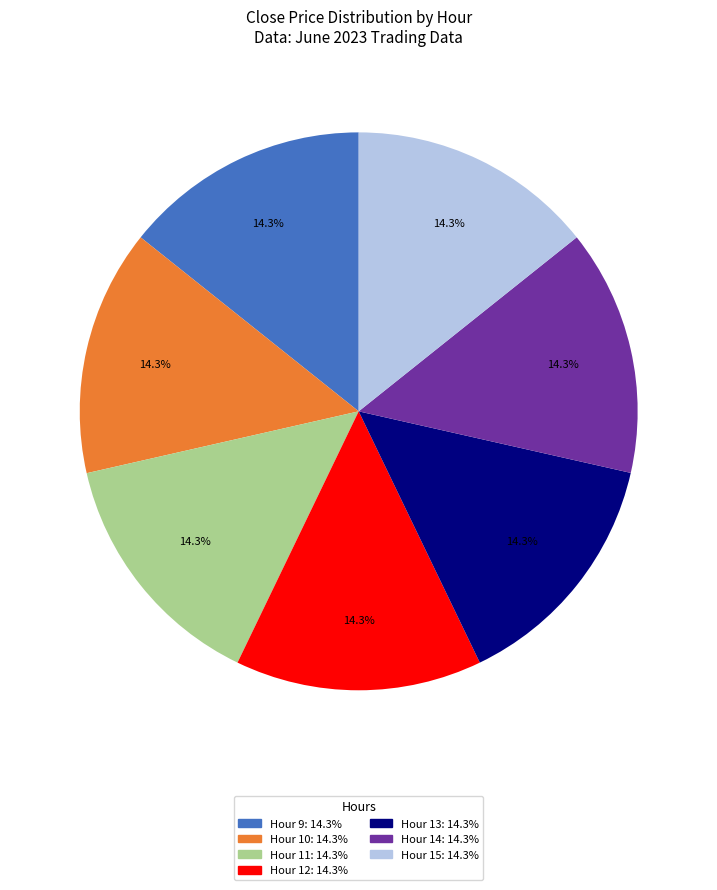

Is there any slice that represents more than half of the pie?

No